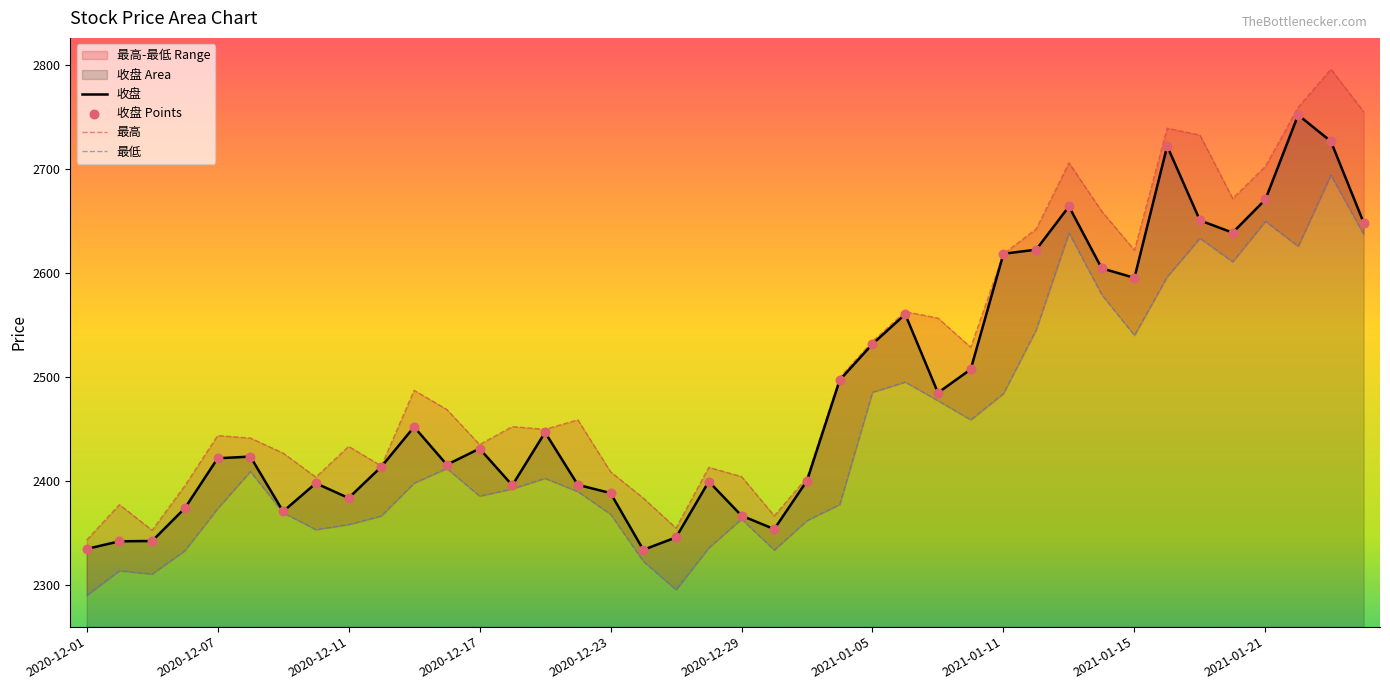

Which series has the largest Y range (max minus min)?

最高